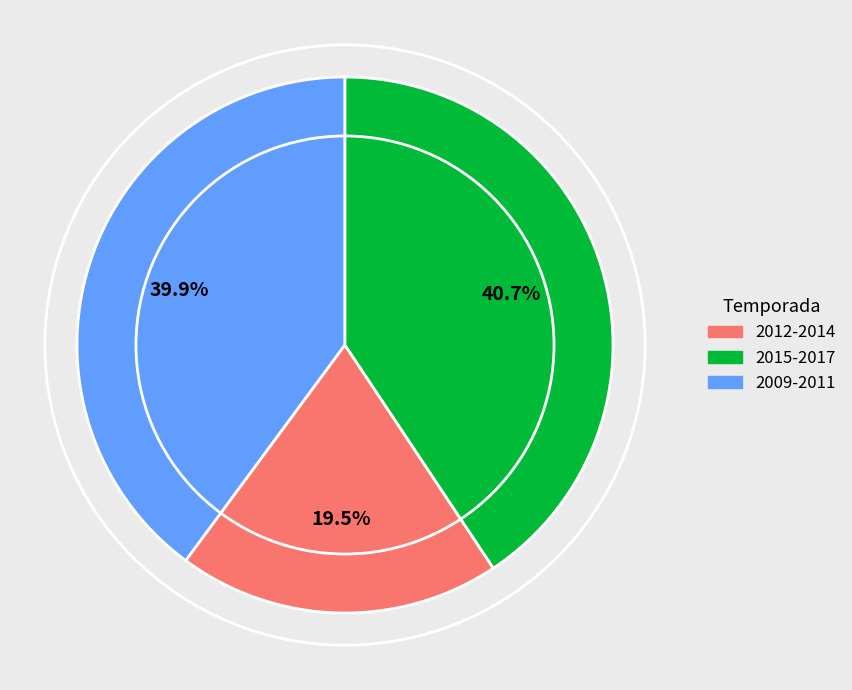

Is there a majority slice in this chart?

No